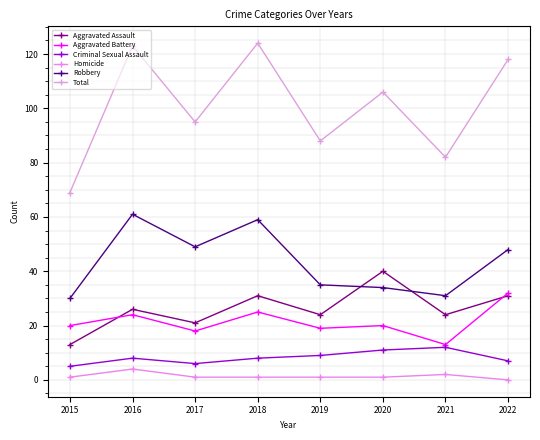

The Aggravated Battery series shows 30 at 2019. True or false?

False